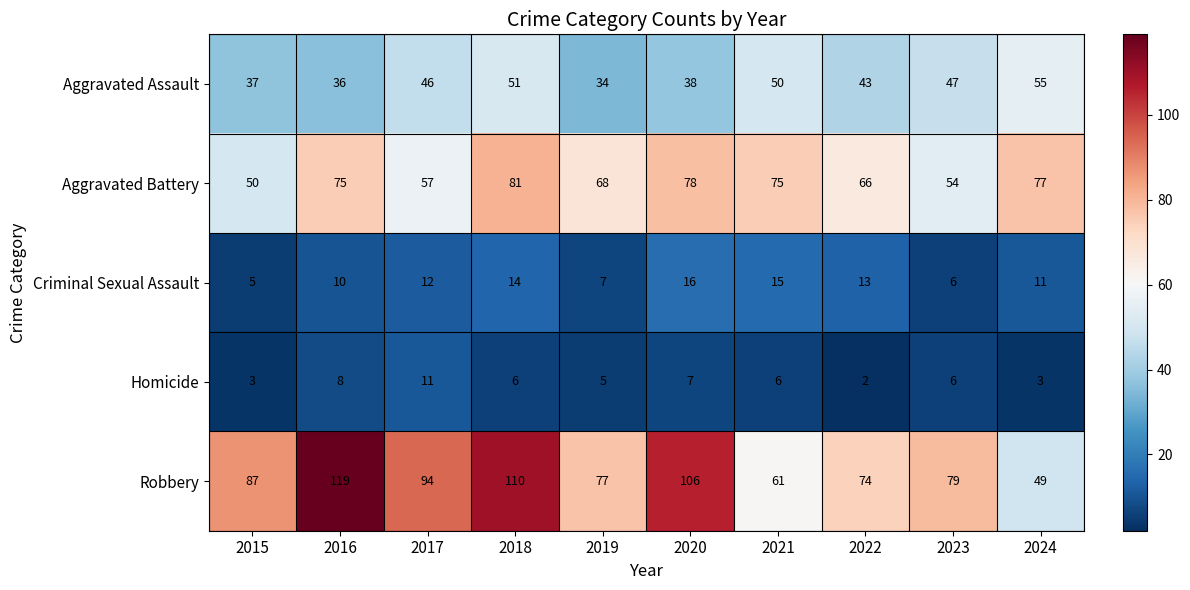

What is the average value of the Aggravated Battery series?

68